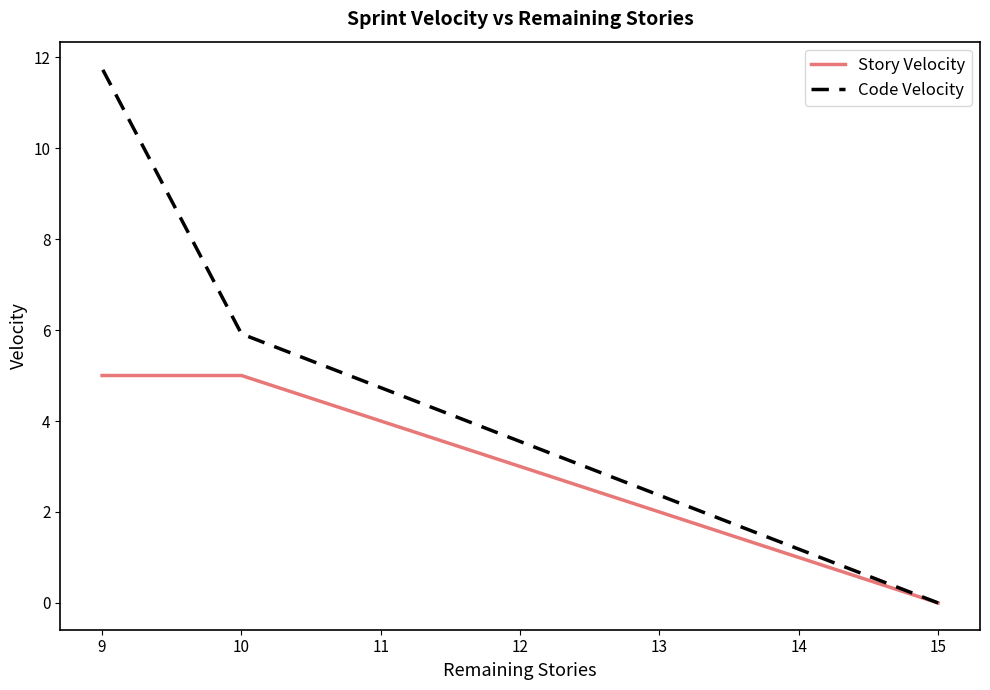

The Story Velocity series shows 3.0 at 15. True or false?

False